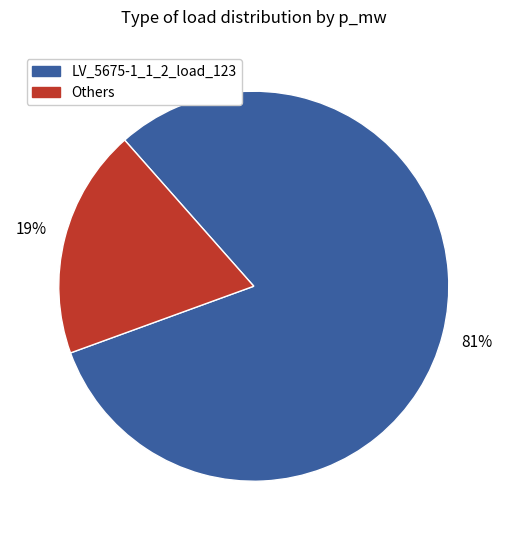

Does any single category account for the majority?

Yes